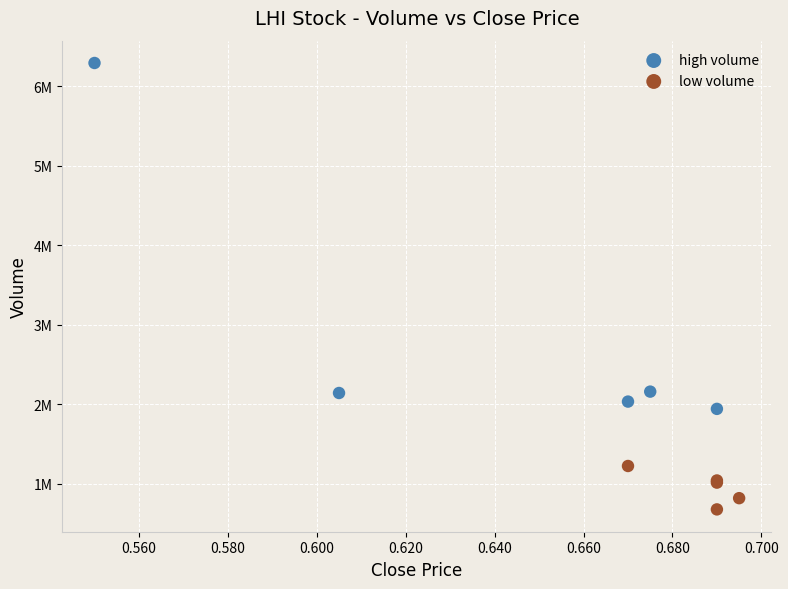

What are all the series names shown in the legend?

high volume, low volume